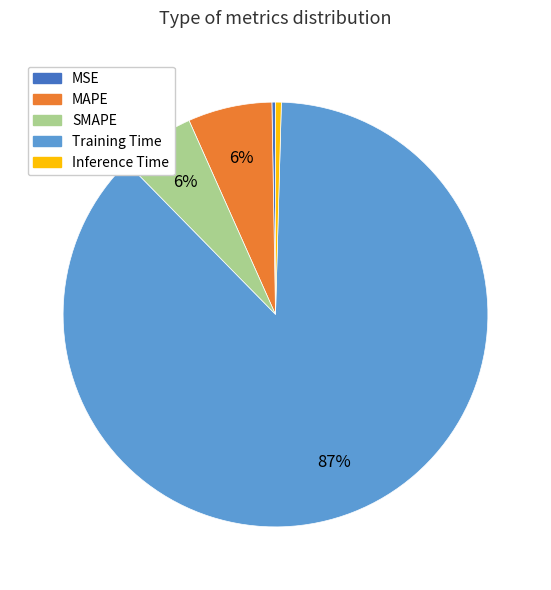

Which category has the biggest portion of the pie?

Training Time